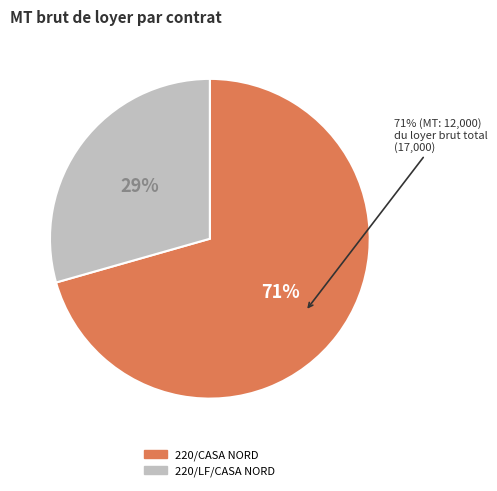

True or false: 220/CASA NORD accounts for 71% of the total.

True